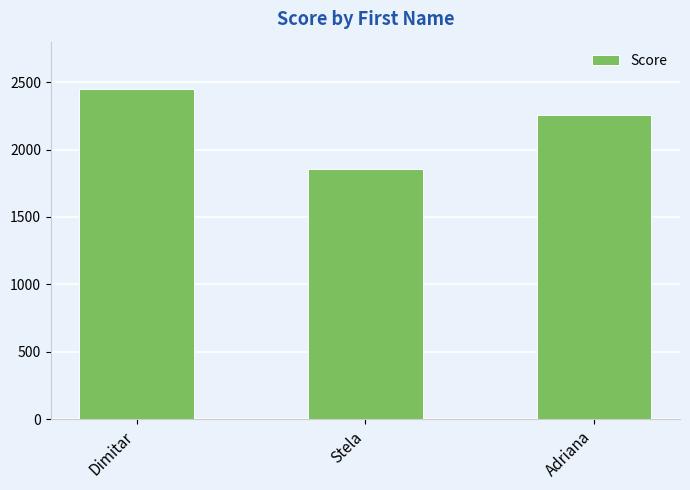

What is the label of the 1st bar from the left?

Dimitar